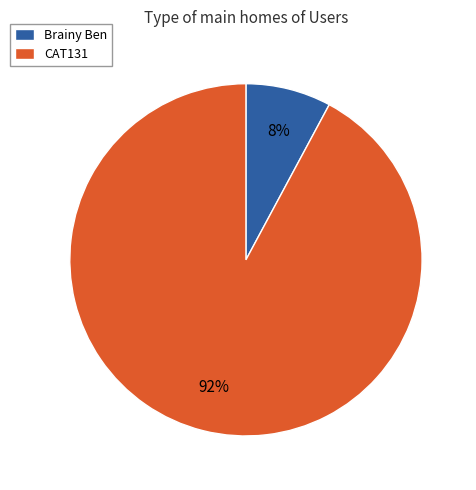

Do CAT131 and Brainy Ben together represent more than half of the pie?

Yes